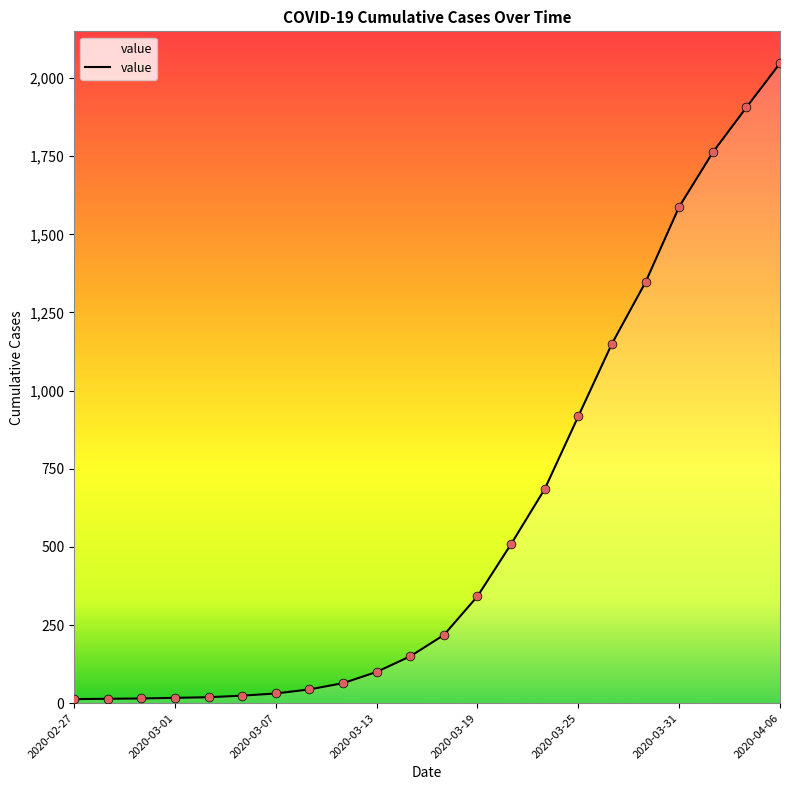

Does the chart have visible grid lines?

No